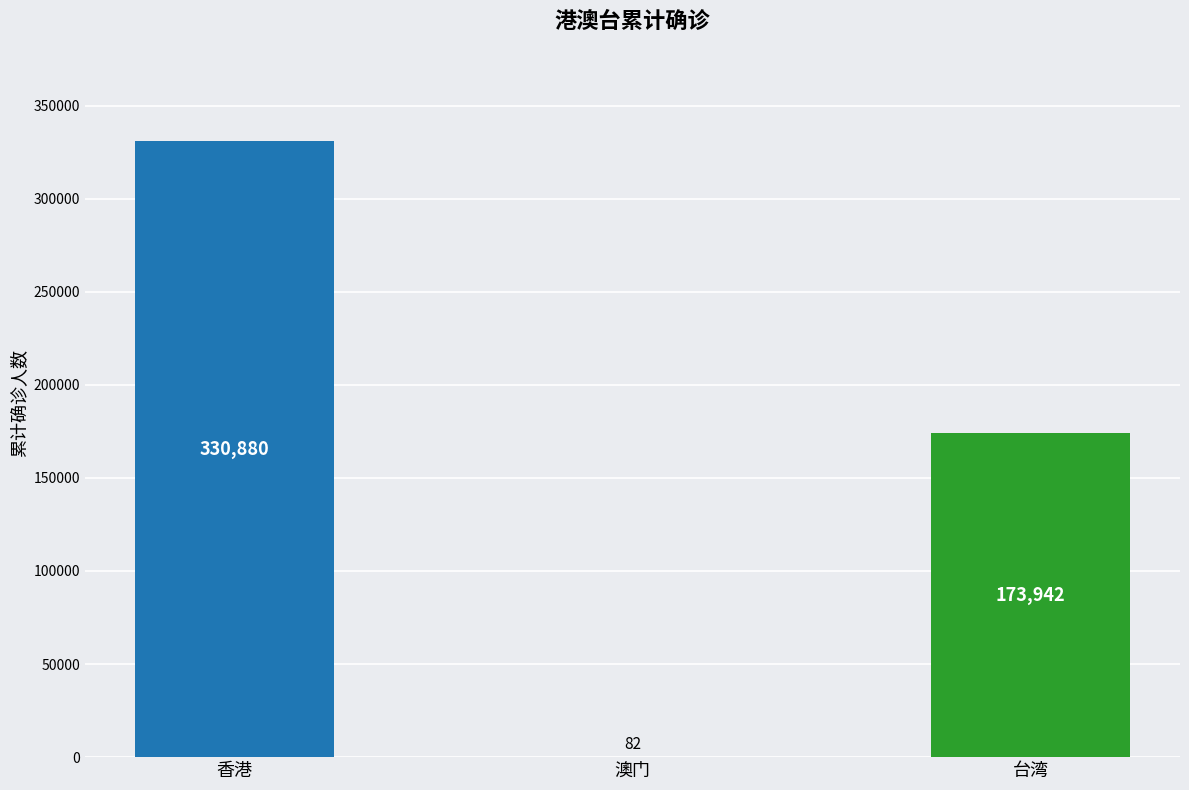

Reading right to left, extract all data points from this chart.

台湾=173942	澳门=82	香港=330880